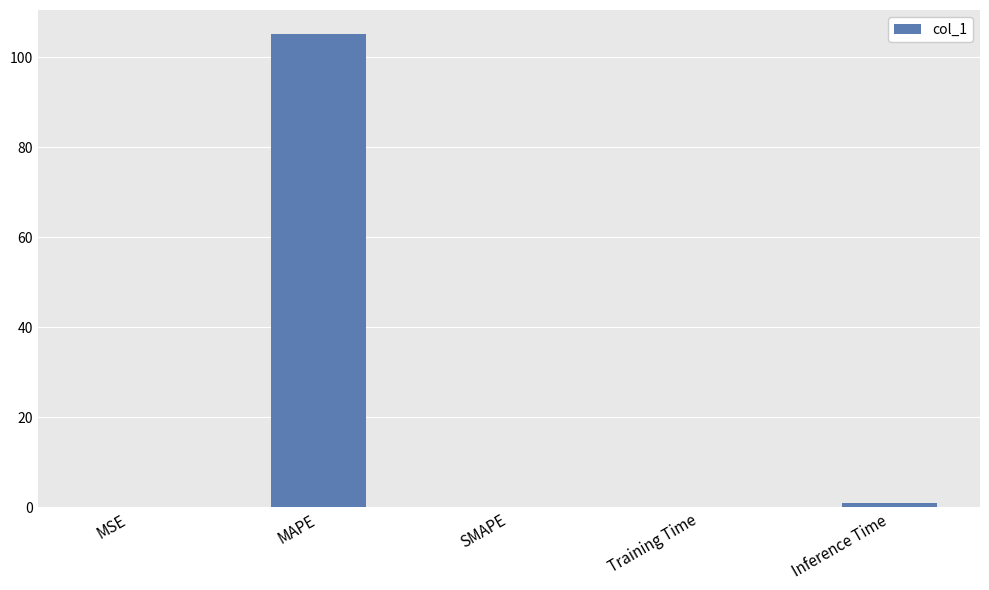

The value at MAPE is 105.2. True or false?

True